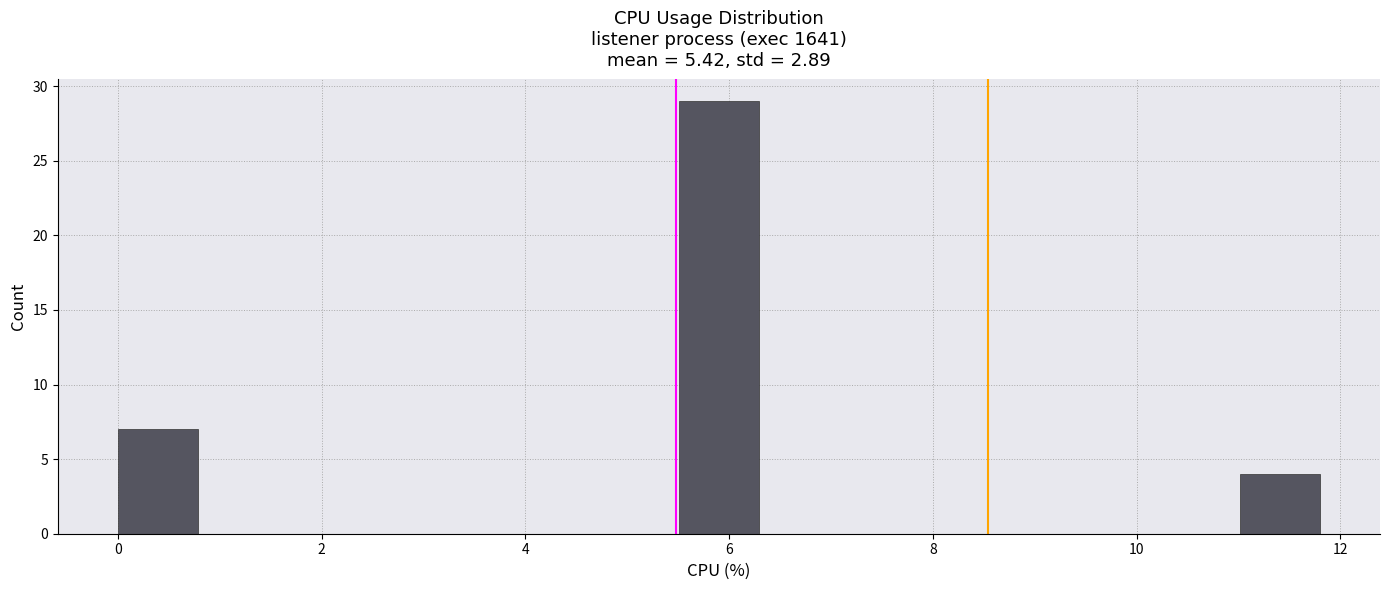

Around what value on the x-axis is the tallest bar? Give the approximate position of its centre, as read against the axis.

6.0